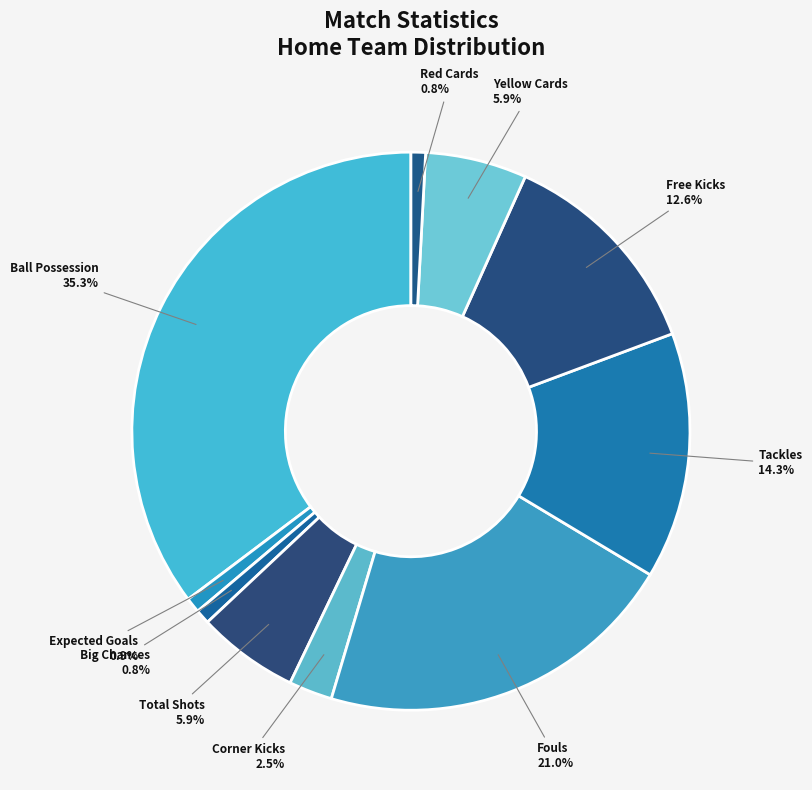

Which category has the biggest portion of the pie?

Ball Possession